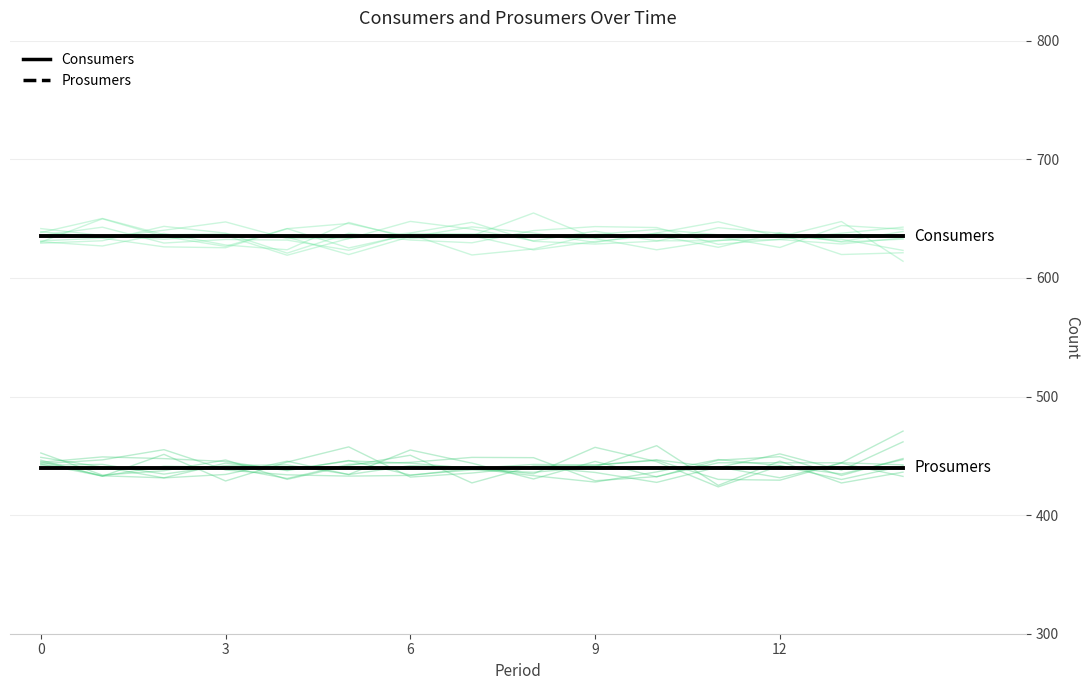

At how many categories does at least one series exceed 593?

15